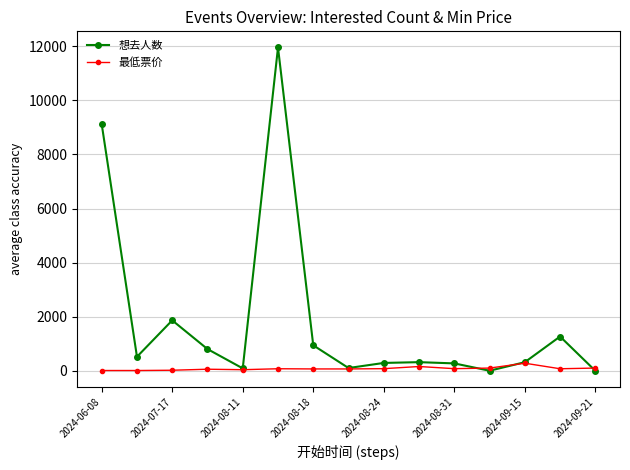

What is the maximum value for 最低票价?

280